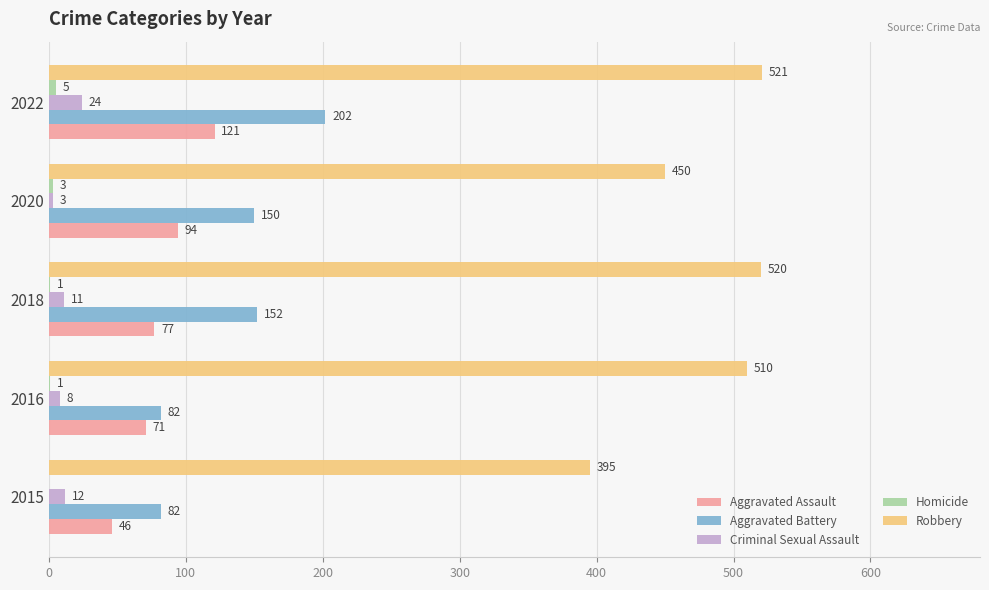

What is the maximum value shown in the chart?

521